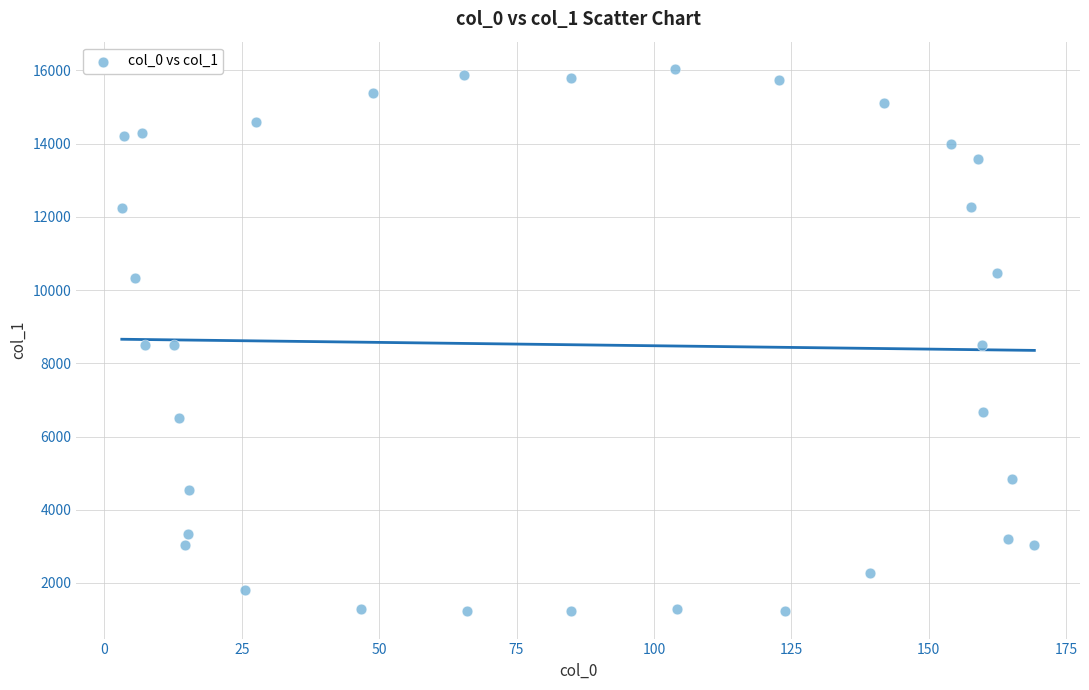

What is the range of Y values (max minus min)?

14816.9